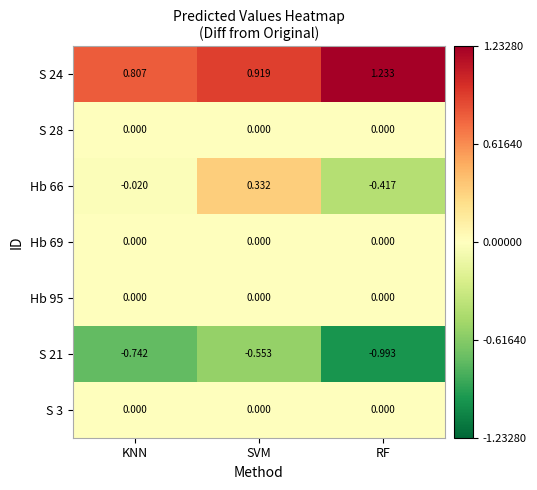

At which category is the sum across all series the highest?

SVM